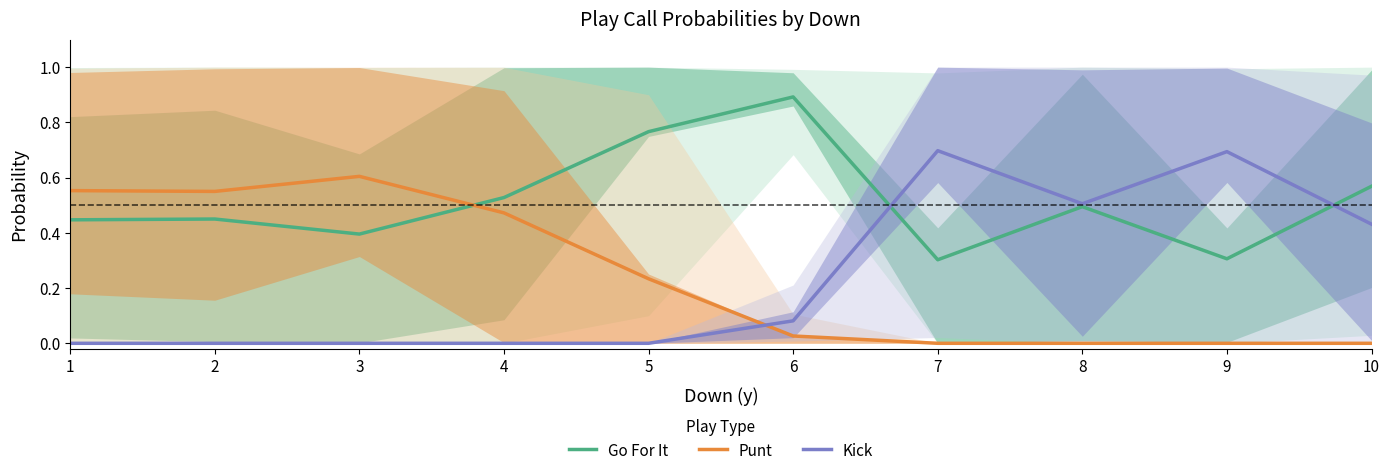

Is the value of Go For It at 2 greater than the value of Kick at 10?

Yes